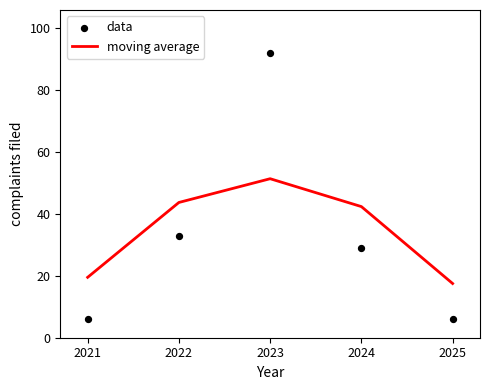

At which label does moving average reach its peak?

2023